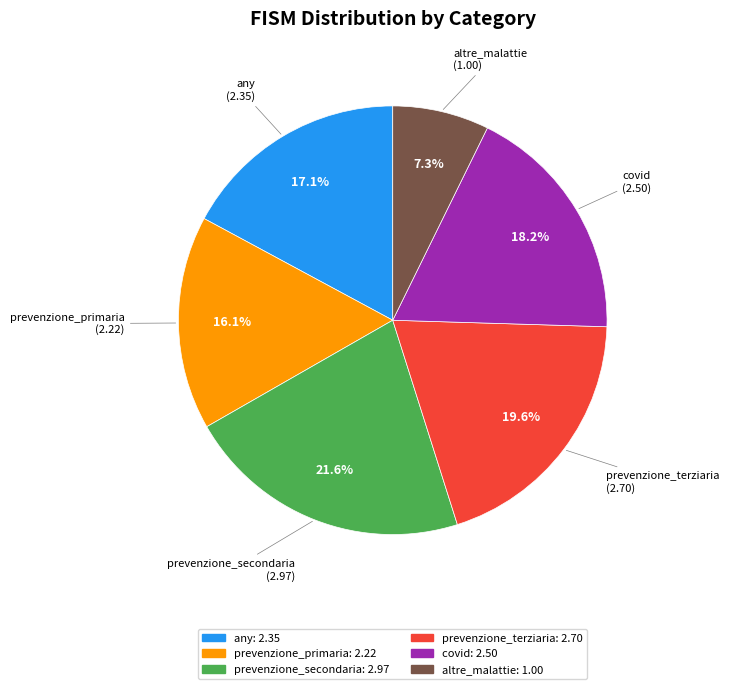

Is it true that any is 32% of the pie?

False